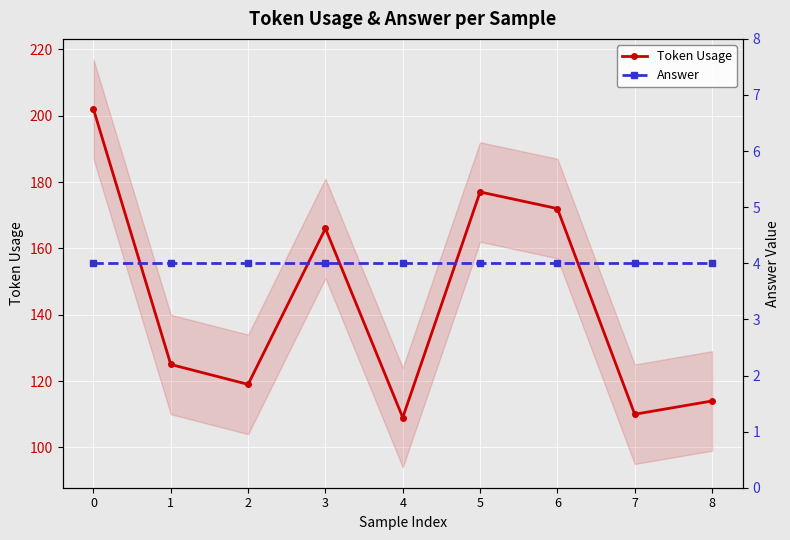

What is the difference between the highest and lowest values at 2?

115